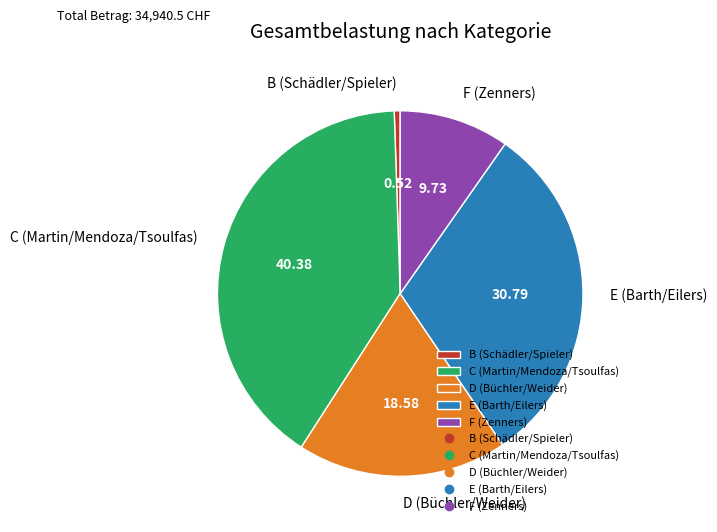

Combined, do D (Büchler/Weider) and E (Barth/Eilers) account for over 50%?

No